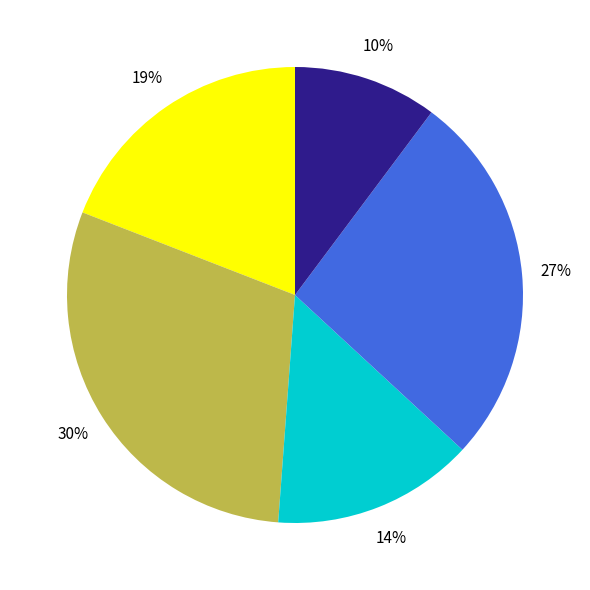

Is there any slice that represents more than half of the pie?

No